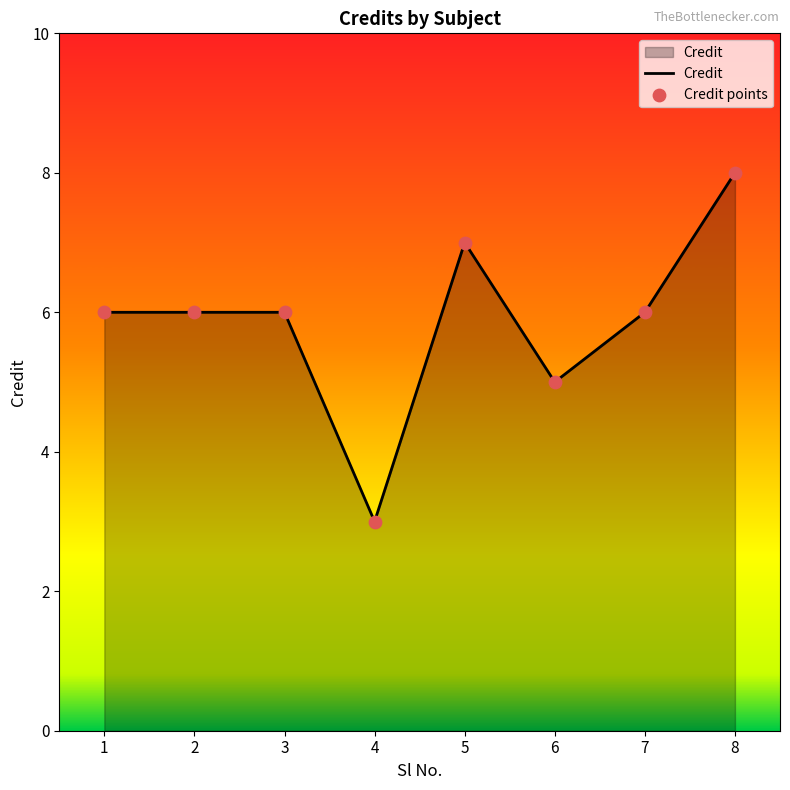

What is the difference between the maximum and minimum values?

5